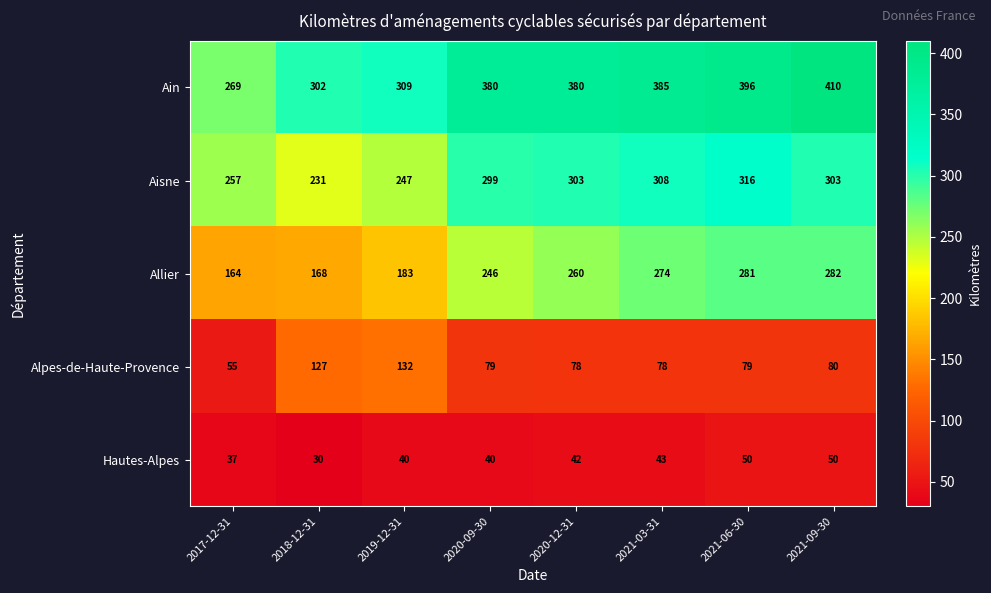

True or false: Aisne has a value of 247 at 2019-12-31.

True